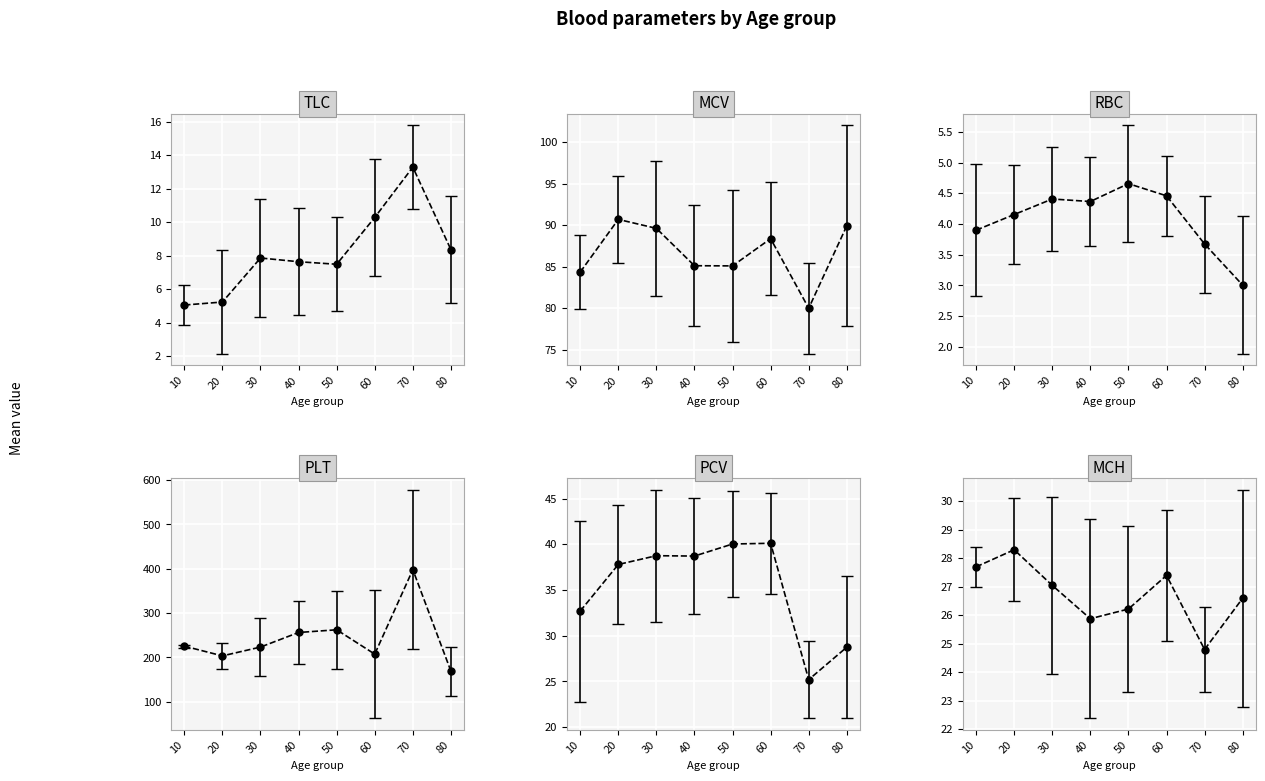

What are all the series names shown in the legend?

TLC, MCV, RBC, PLT, PCV, MCH